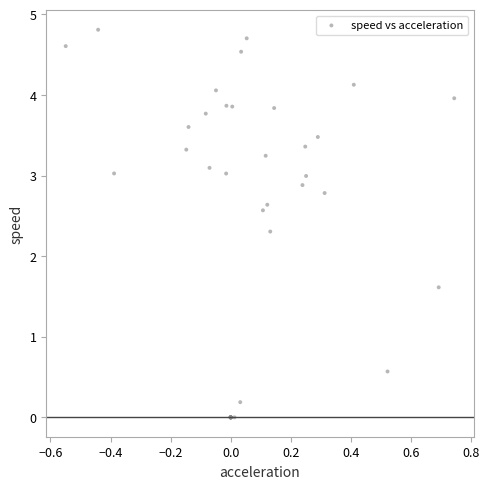

What Y value in the scatter plot is closest to 2?

2.3